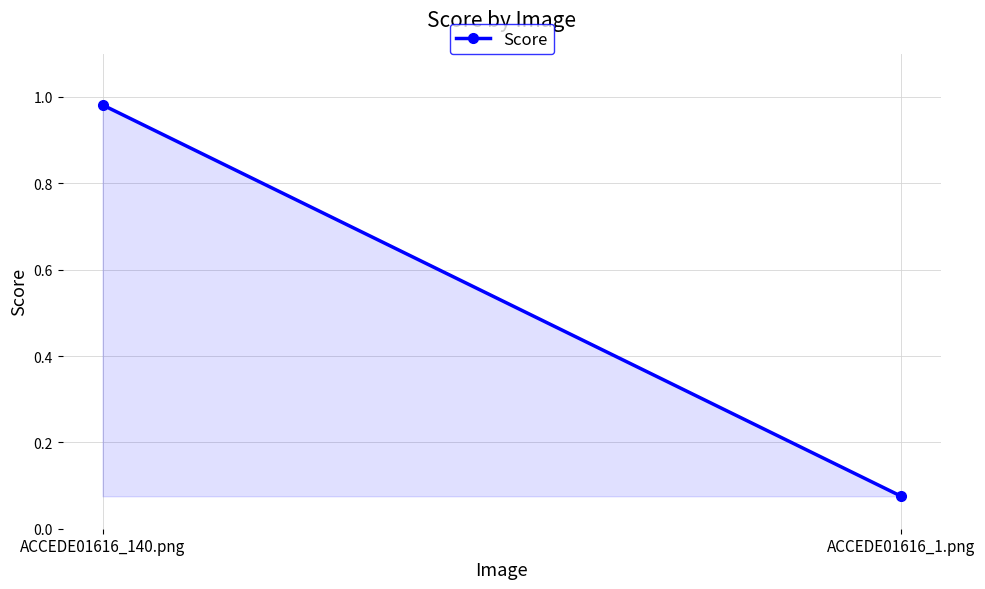

Where is the data nearest to the value 0?

ACCEDE01616_1.png